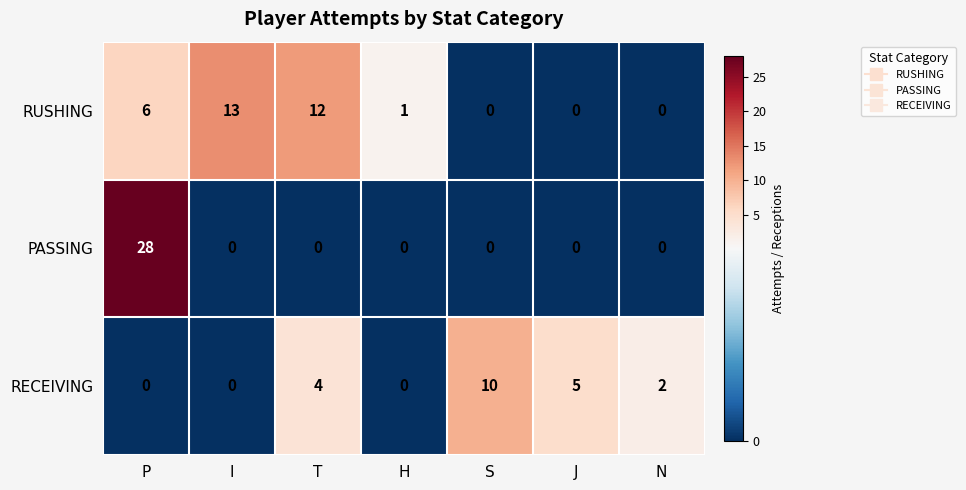

True or false: RECEIVING has a value of 2 at N.

True